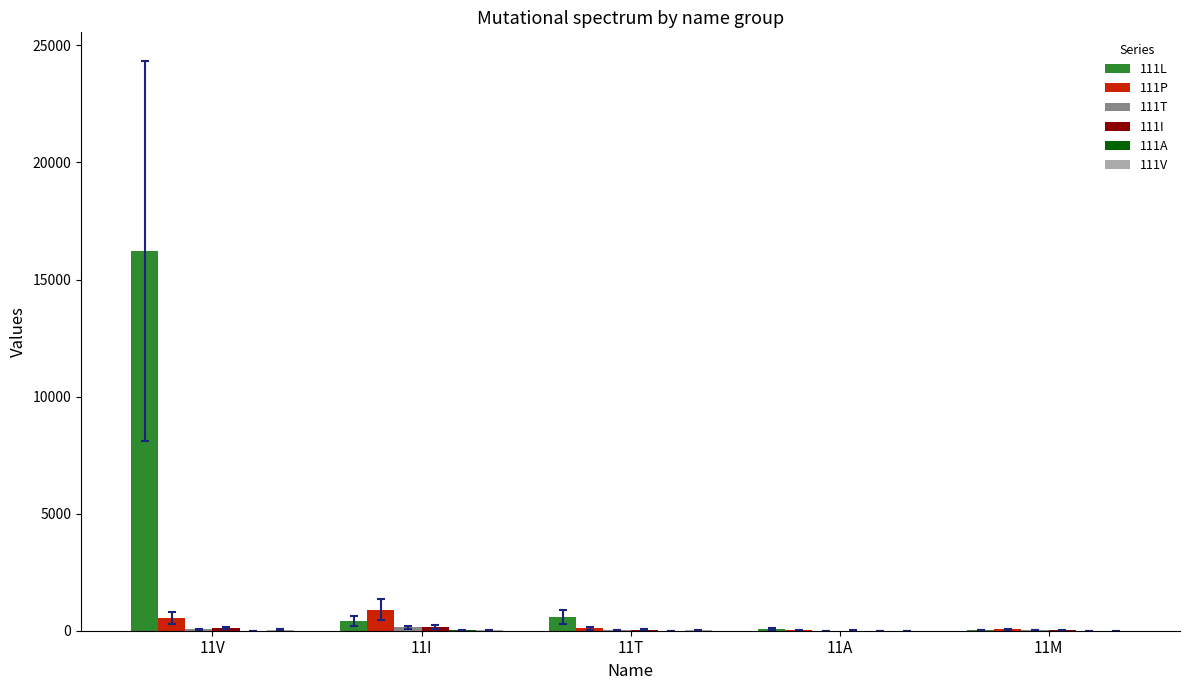

What is the maximum value shown in the chart?

16227